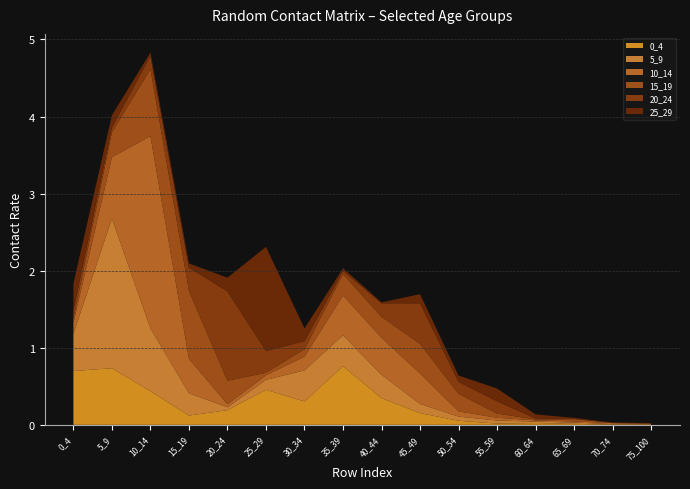

Reading left to right, list all the values displayed in this chart.

0_4: 0.7	0.7	0.4	0.1	0.2	0.5	0.3	0.8	0.3	0.2	0.1	0.0	0.0	0.0	0.0	0.0
5_9: 0.5	1.9	0.8	0.3	0.0	0.1	0.4	0.4	0.3	0.1	0.1	0.0	0.0	0.0	0.0	0.0
10_14: 0.1	0.8	2.5	0.4	0.0	0.1	0.2	0.5	0.5	0.4	0.1	0.0	0.0	0.0	0.0	0.0
15_19: 0.1	0.3	0.9	0.9	0.3	0.0	0.1	0.3	0.3	0.4	0.2	0.1	0.0	0.0	0.0	0.0
20_24: 0.1	0.1	0.2	0.3	1.2	0.3	0.1	0.0	0.2	0.5	0.2	0.2	0.0	0.0	0.0	0.0
25_29: 0.3	0.2	0.0	0.1	0.2	1.4	0.2	0.0	0.0	0.1	0.1	0.2	0.1	0.0	0.0	0.0